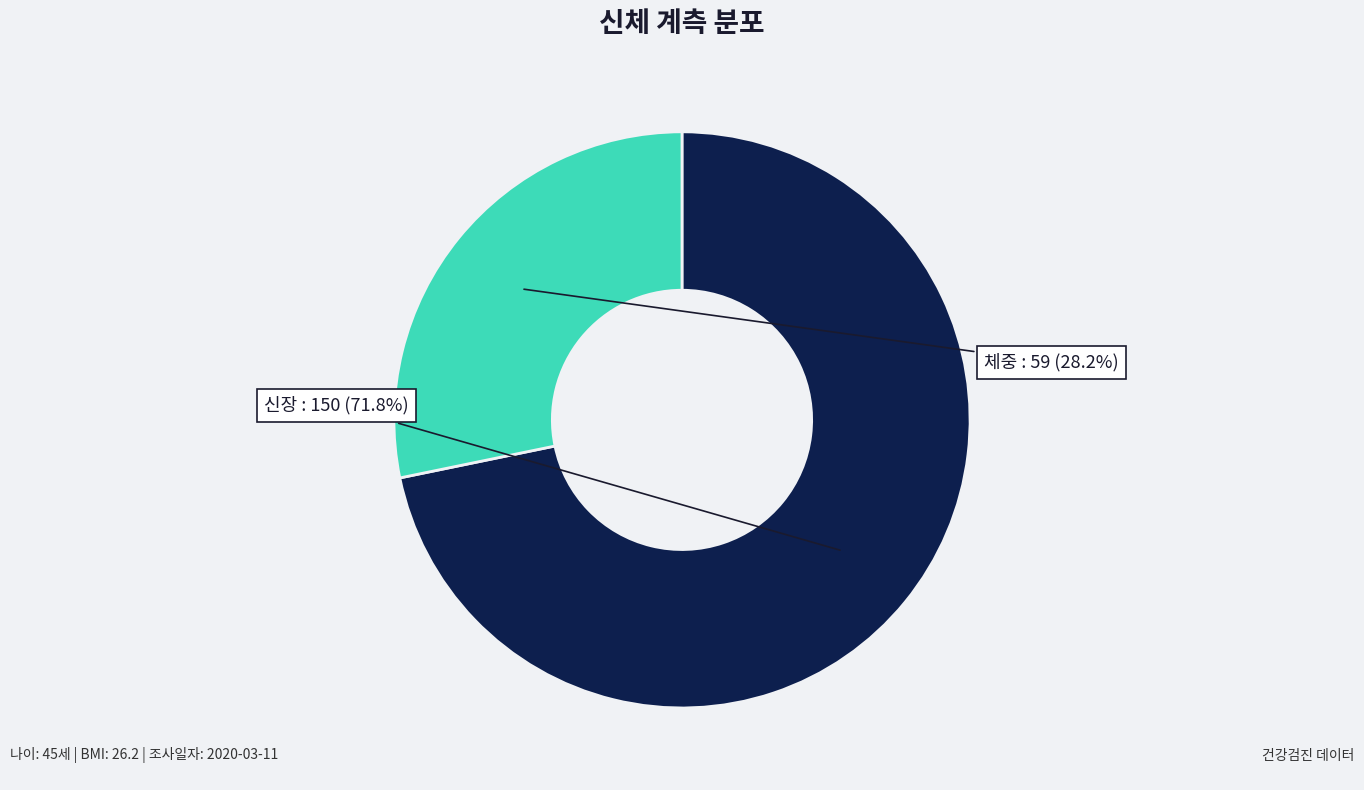

Does any single category account for the majority?

Yes